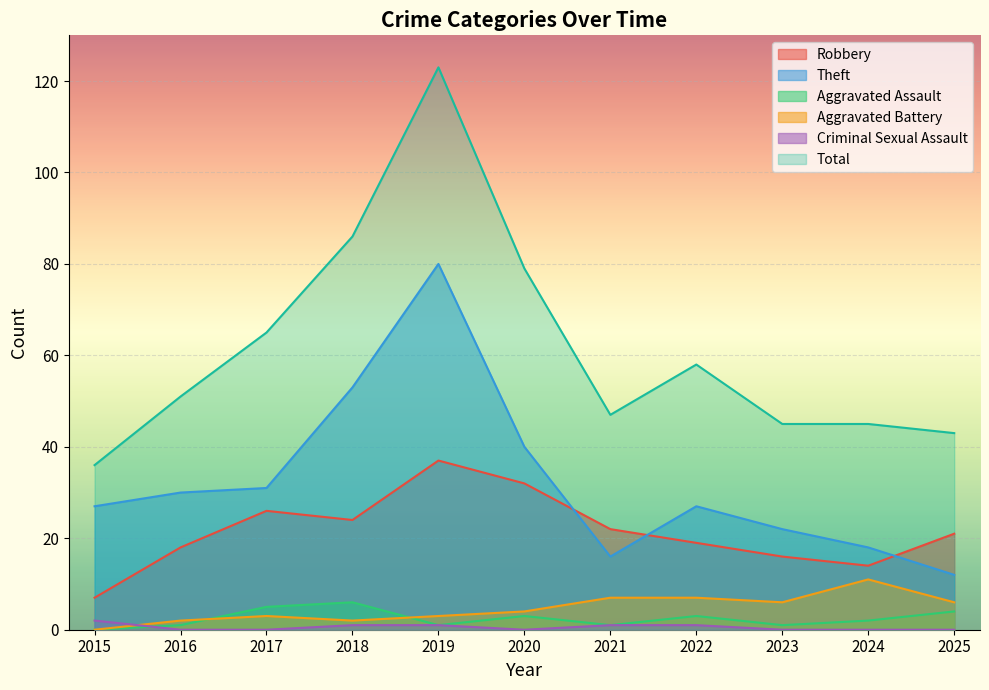

Reading left to right, extract all data points from this chart.

Robbery: 7	18	26	24	37	32	22	19	16	14	21
Theft: 27	30	31	53	80	40	16	27	22	18	12
Aggravated Assault: 0	1	5	6	1	3	1	3	1	2	4
Aggravated Battery: 0	2	3	2	3	4	7	7	6	11	6
Criminal Sexual Assault: 2	0	0	1	1	0	1	1	0	0	0
Total: 36	51	65	86	123	79	47	58	45	45	43